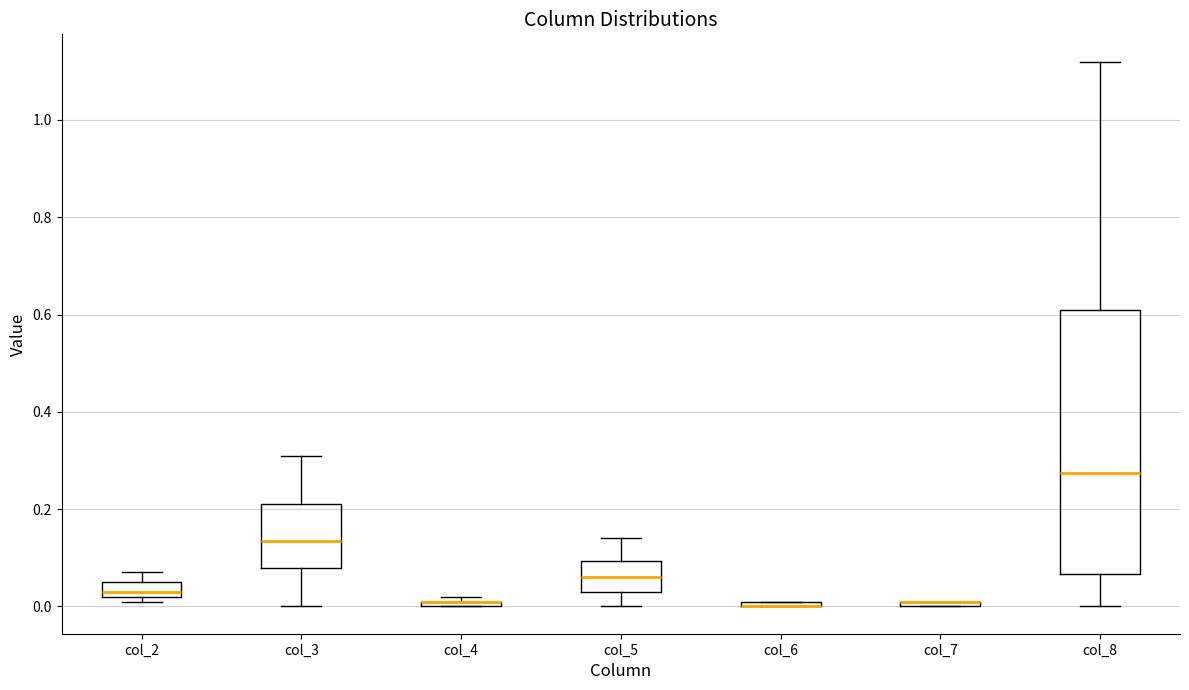

Where does the lower whisker of the box for col_3 end on the y-axis? The values are not printed on the chart, so give them approximately, as read against the axis.

0.00